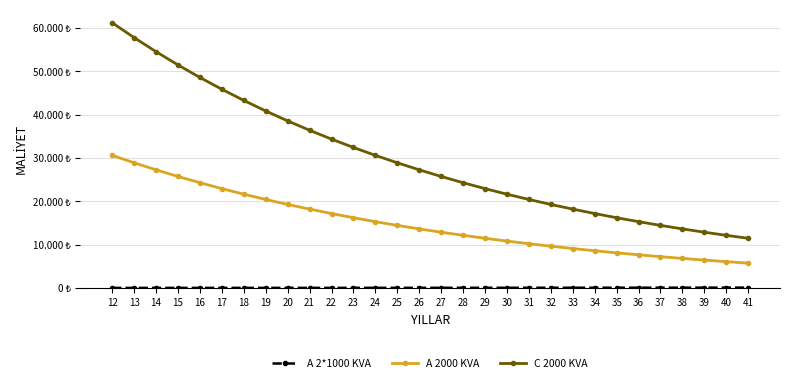

What is the difference between the second highest and second lowest values in the C 2000 KVA series?

45588.8